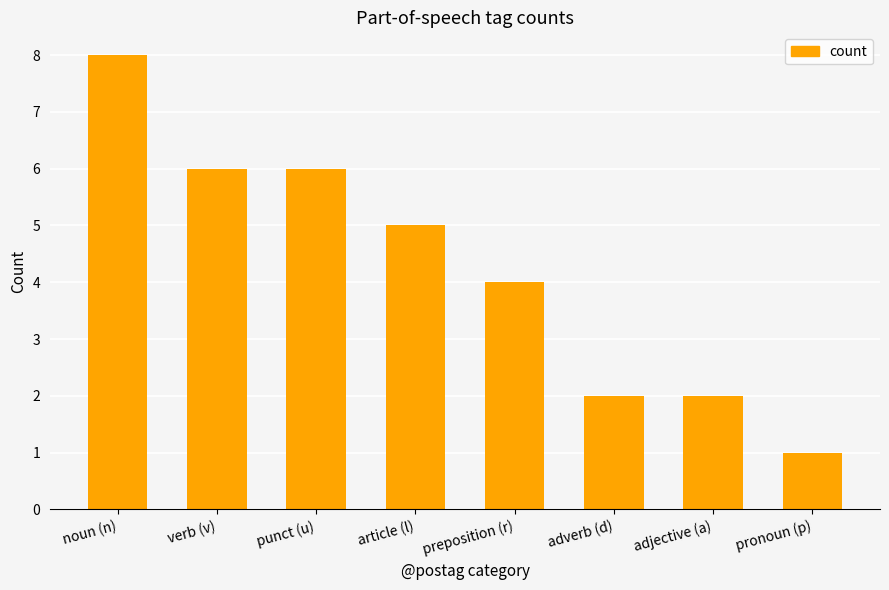

What is the sum of the values at article (l) and adjective (a)?

7